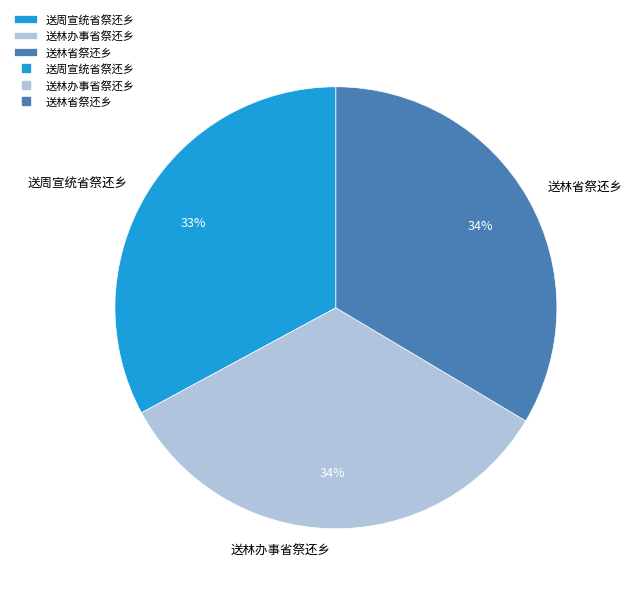

Count the number of slices in the pie.

3